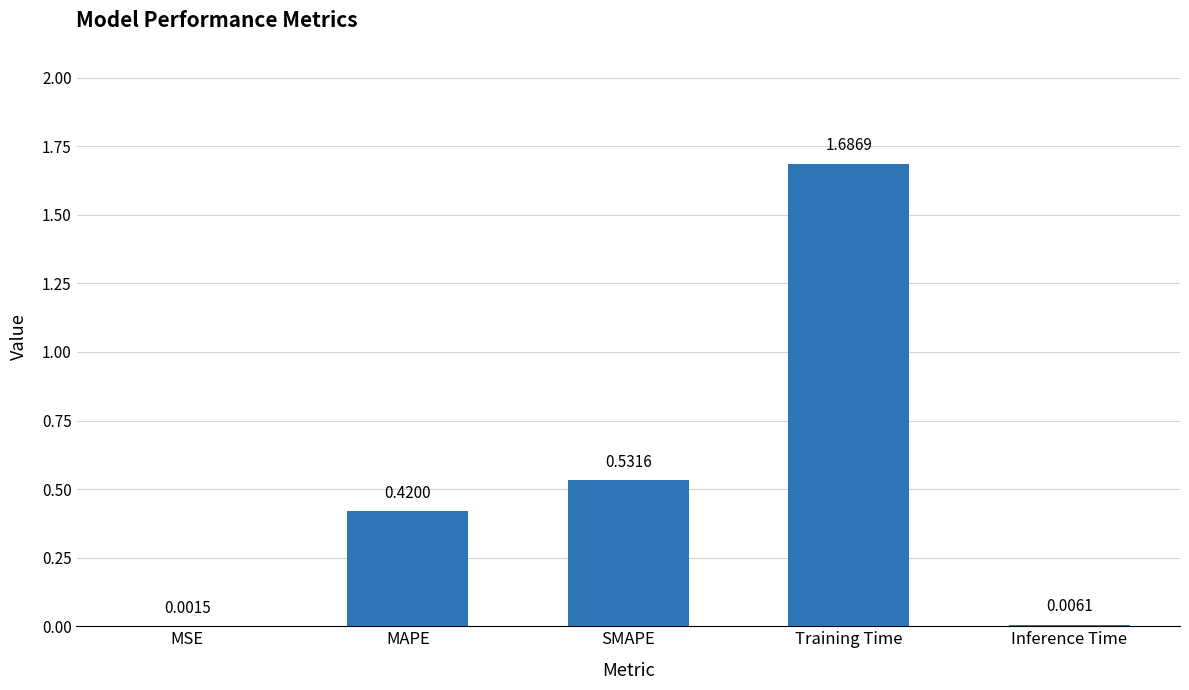

What is the sum of all values?

2.6